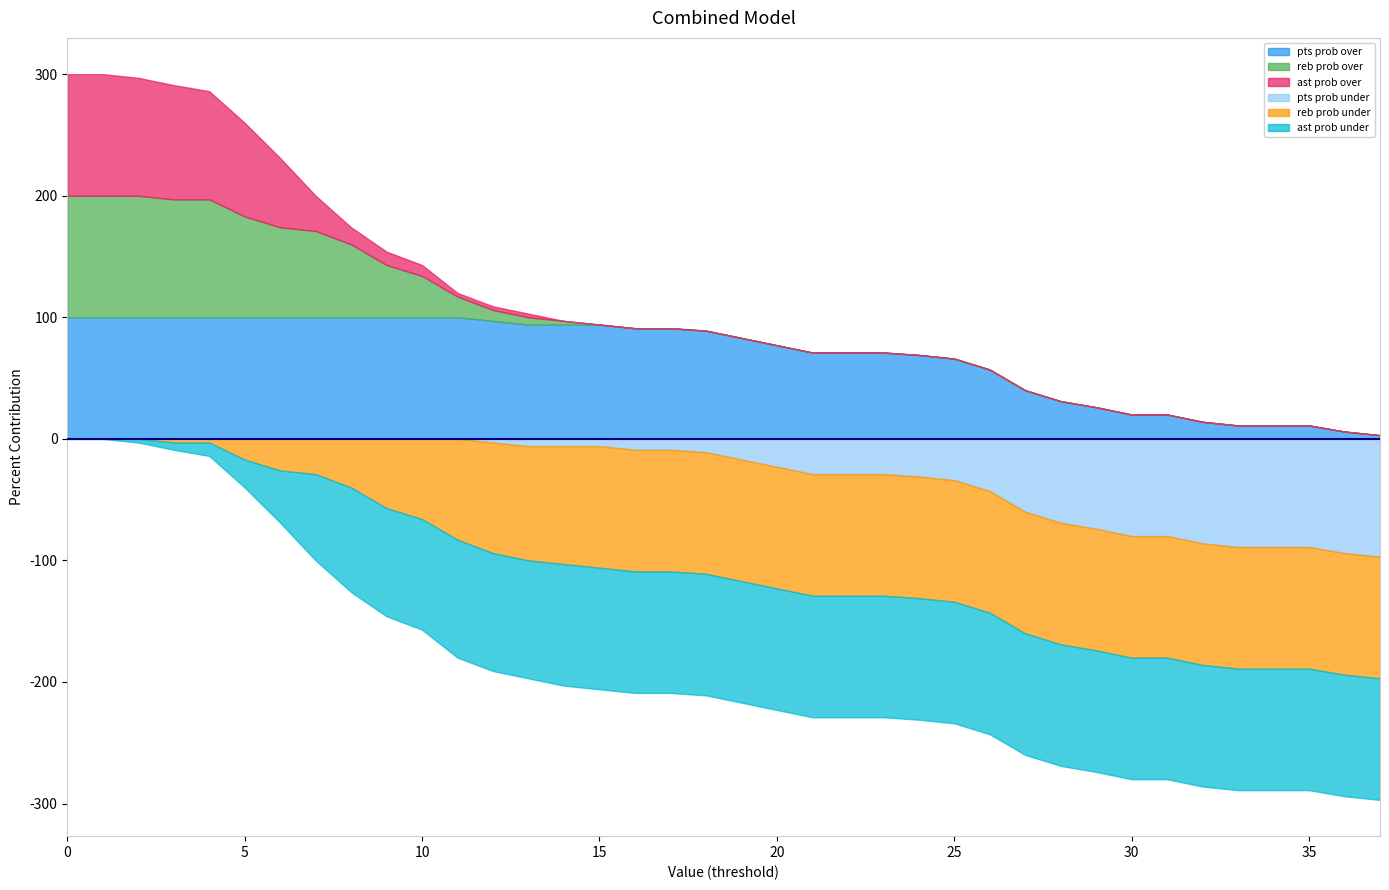

Reading right to left, extract all data points from this chart.

pts prob over: 37=3	36=6	35=11	34=11	33=11	32=14	31=20	30=20	29=26	28=31	27=40	26=57	25=66	24=69	23=71	22=71	21=71	20=77	19=83	18=89	17=91	16=91	15=94	14=94	13=94	12=97	11=100	10=100	9=100	8=100	7=100	6=100	5=100	4=100	3=100	2=100	1=100	0=100
pts prob under: 37=97	36=94	35=89	34=89	33=89	32=86	31=80	30=80	29=74	28=69	27=60	26=43	25=34	24=31	23=29	22=29	21=29	20=23	19=17	18=11	17=9	16=9	15=6	14=6	13=6	12=3	11=0	10=0	9=0	8=0	7=0	6=0	5=0	4=0	3=0	2=0	1=0	0=0
reb prob over: 37=0	36=0	35=0	34=0	33=0	32=0	31=0	30=0	29=0	28=0	27=0	26=0	25=0	24=0	23=0	22=0	21=0	20=0	19=0	18=0	17=0	16=0	15=0	14=3	13=6	12=9	11=17	10=34	9=43	8=60	7=71	6=74	5=83	4=97	3=97	2=100	1=100	0=100
reb prob under: 37=100	36=100	35=100	34=100	33=100	32=100	31=100	30=100	29=100	28=100	27=100	26=100	25=100	24=100	23=100	22=100	21=100	20=100	19=100	18=100	17=100	16=100	15=100	14=97	13=94	12=91	11=83	10=66	9=57	8=40	7=29	6=26	5=17	4=3	3=3	2=0	1=0	0=0
ast prob over: 37=0	36=0	35=0	34=0	33=0	32=0	31=0	30=0	29=0	28=0	27=0	26=0	25=0	24=0	23=0	22=0	21=0	20=0	19=0	18=0	17=0	16=0	15=0	14=0	13=3	12=3	11=3	10=9	9=11	8=14	7=29	6=57	5=77	4=89	3=94	2=97	1=100	0=100
ast prob under: 37=100	36=100	35=100	34=100	33=100	32=100	31=100	30=100	29=100	28=100	27=100	26=100	25=100	24=100	23=100	22=100	21=100	20=100	19=100	18=100	17=100	16=100	15=100	14=100	13=97	12=97	11=97	10=91	9=89	8=86	7=71	6=43	5=23	4=11	3=6	2=3	1=0	0=0